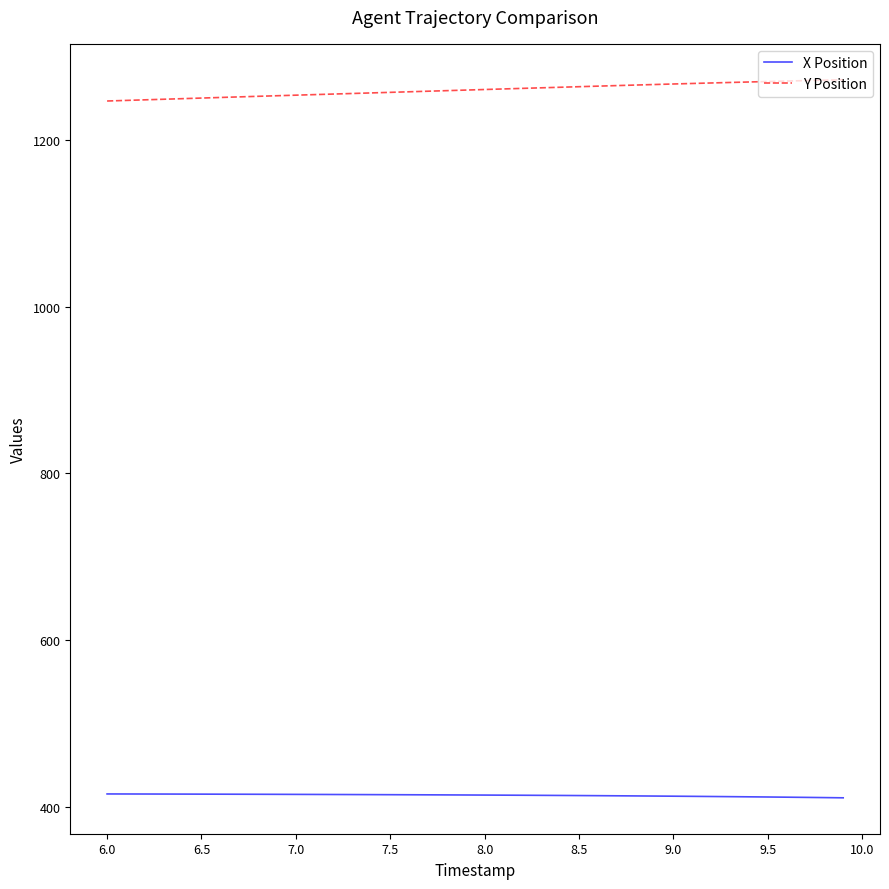

Rank the series by their maximum value, from lowest to highest.

X Position, Y Position